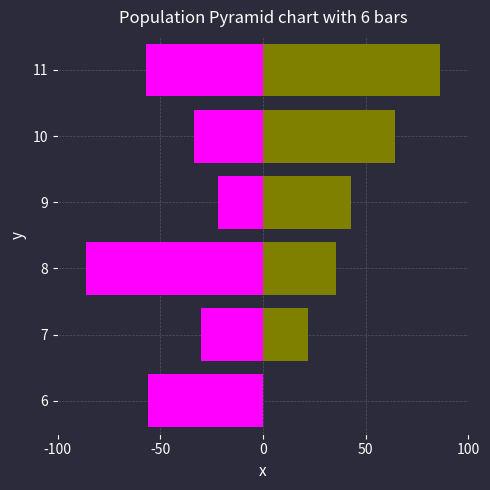

How many data points does each series have?

6